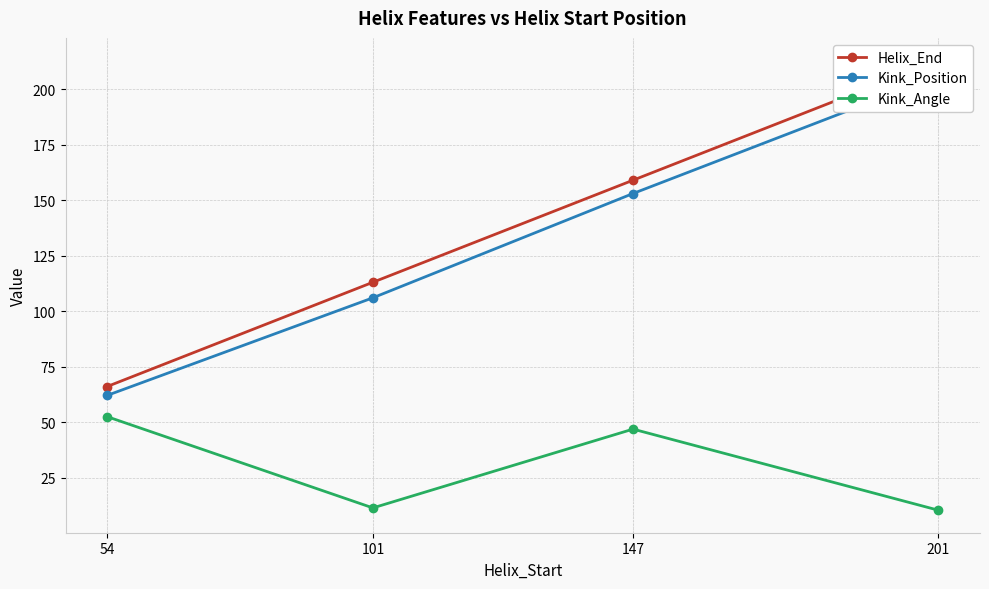

At which label does Kink_Angle first exceed 46?

54